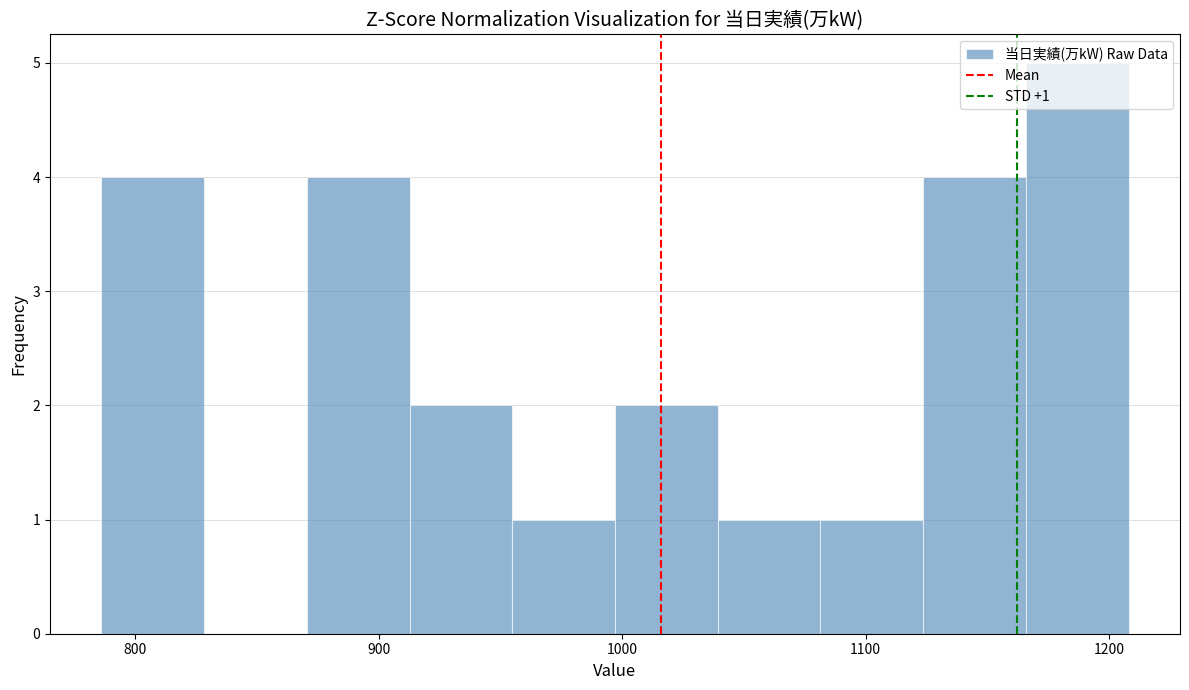

Which range on the x-axis has the tallest bar?

1170 to 1210